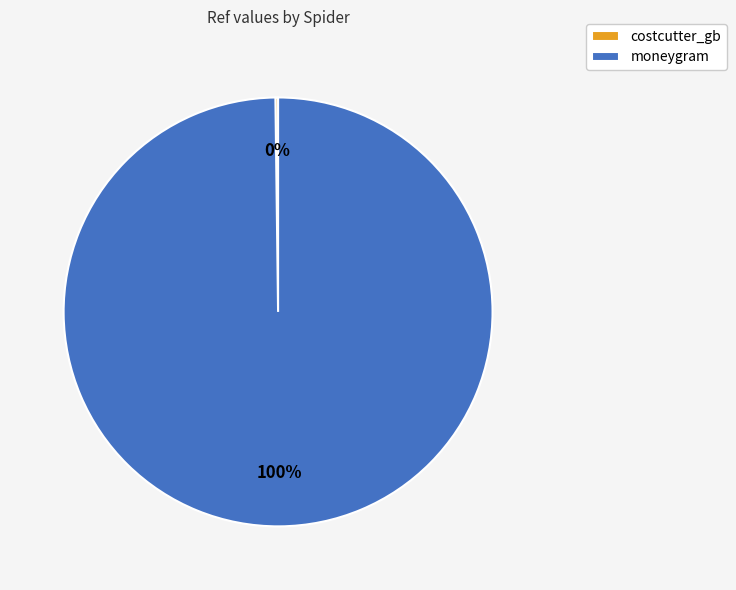

Is there any slice that represents more than half of the pie?

Yes